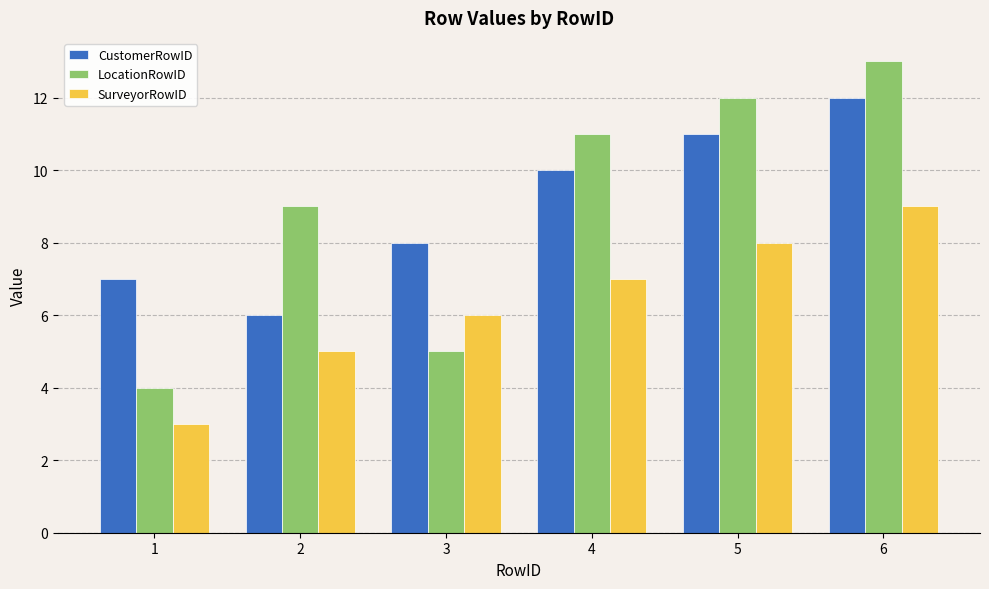

What is the highest value of the CustomerRowID series?

12